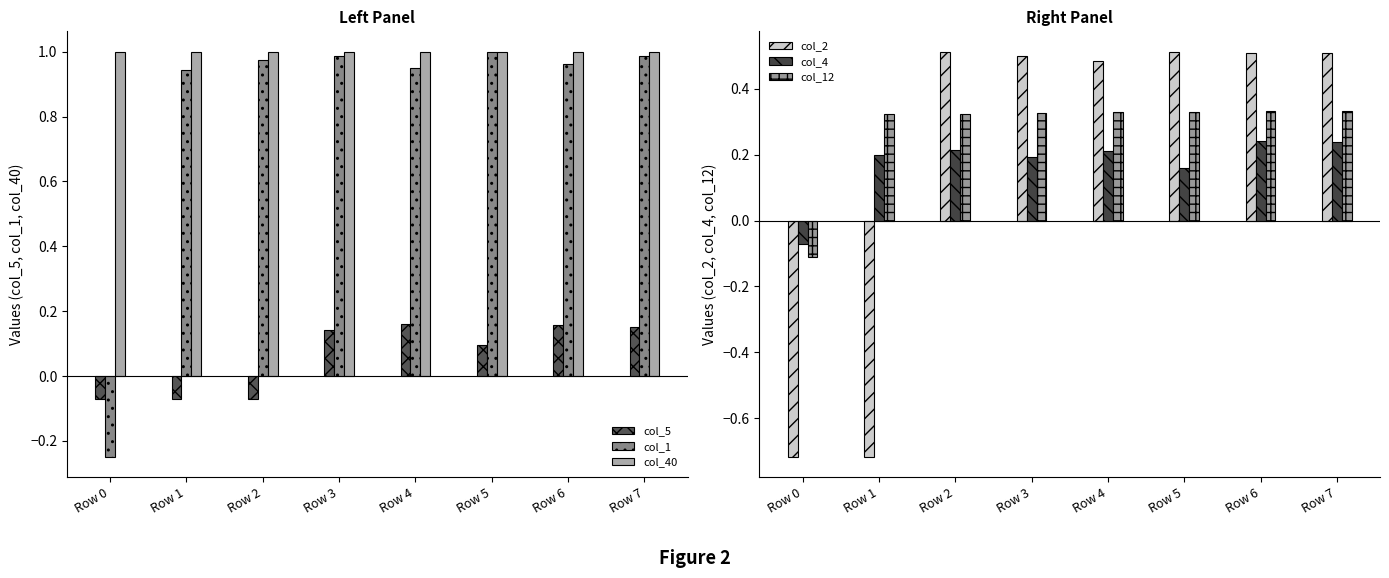

What is the smallest value displayed?

-0.7